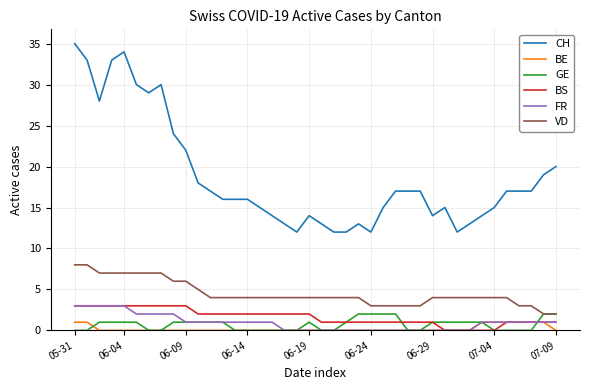

What is the greatest value displayed?

35